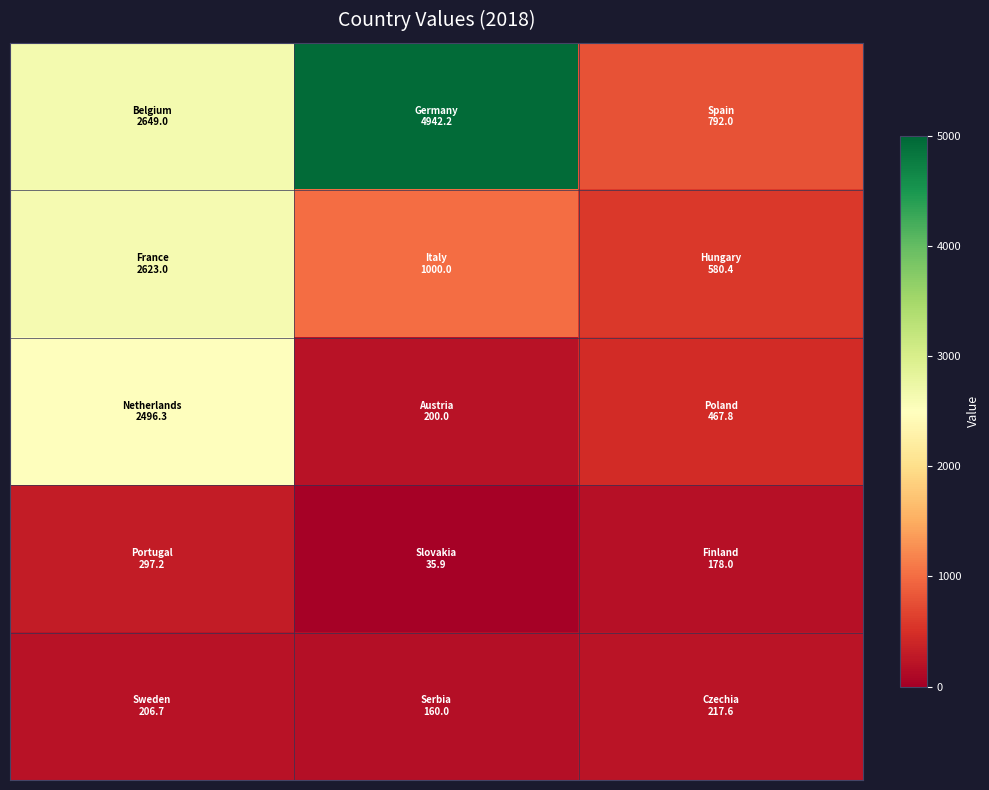

At how many categories does at least one series exceed 4559?

1